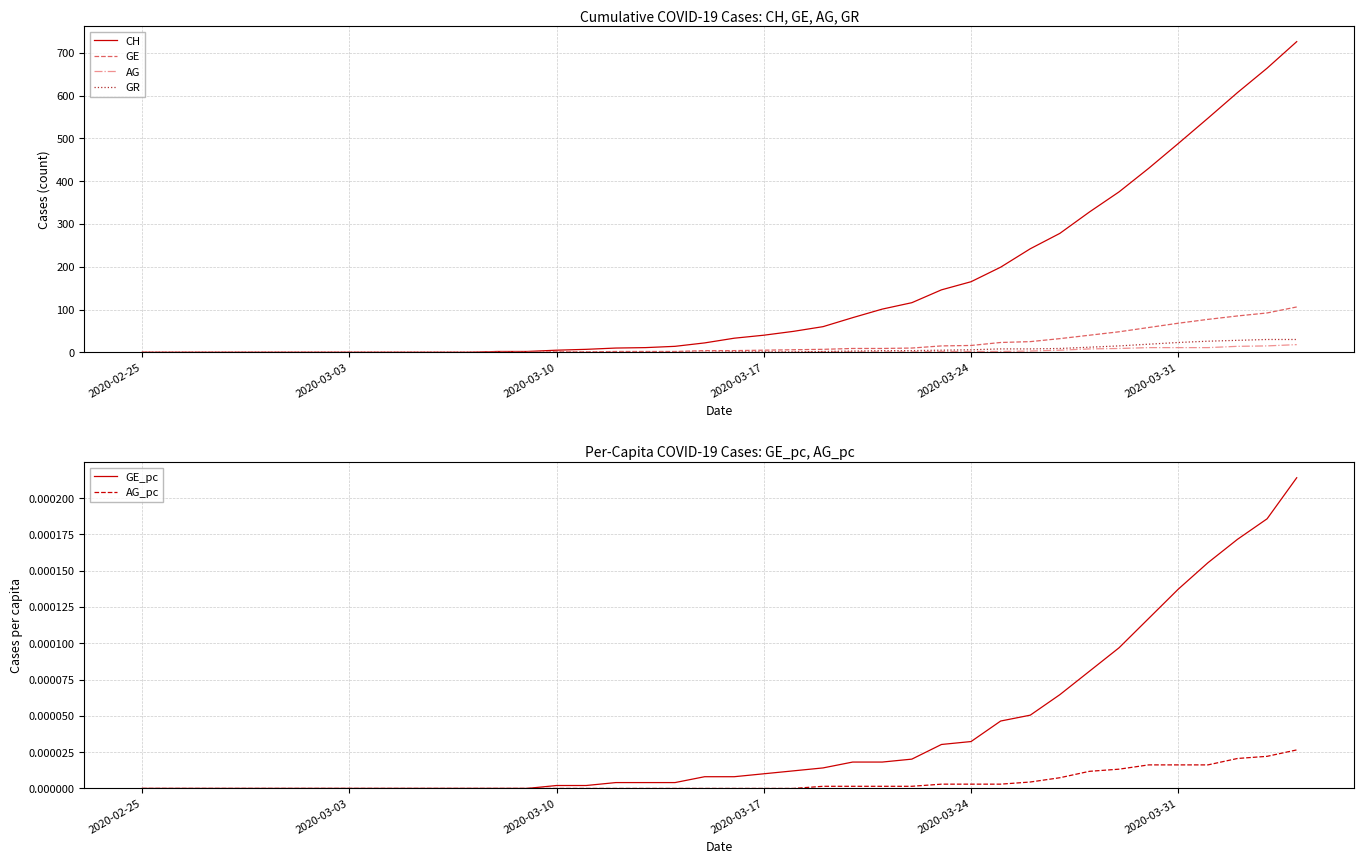

Rank the series by their maximum value, from lowest to highest.

AG_pc, GE_pc, AG, GR, GE, CH